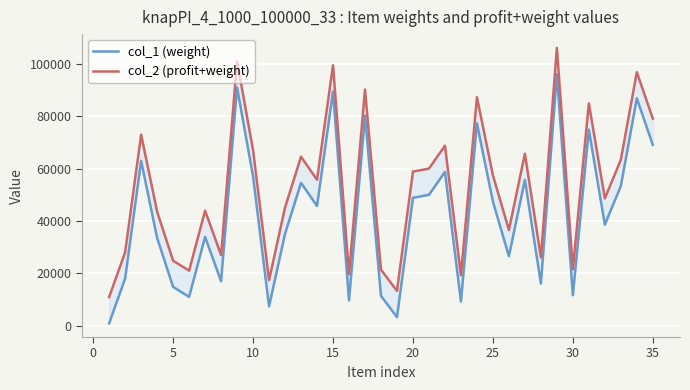

True or false: col_1 (weight) and col_2 (profit+weight) intersect in this chart.

False